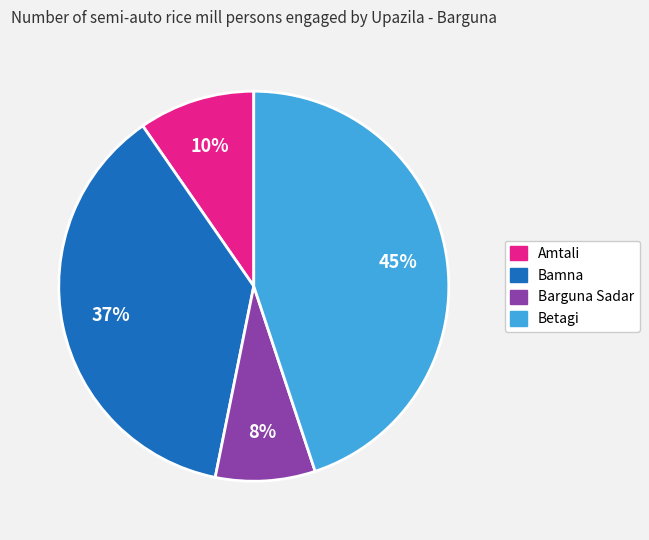

How many segments does this pie chart have?

4